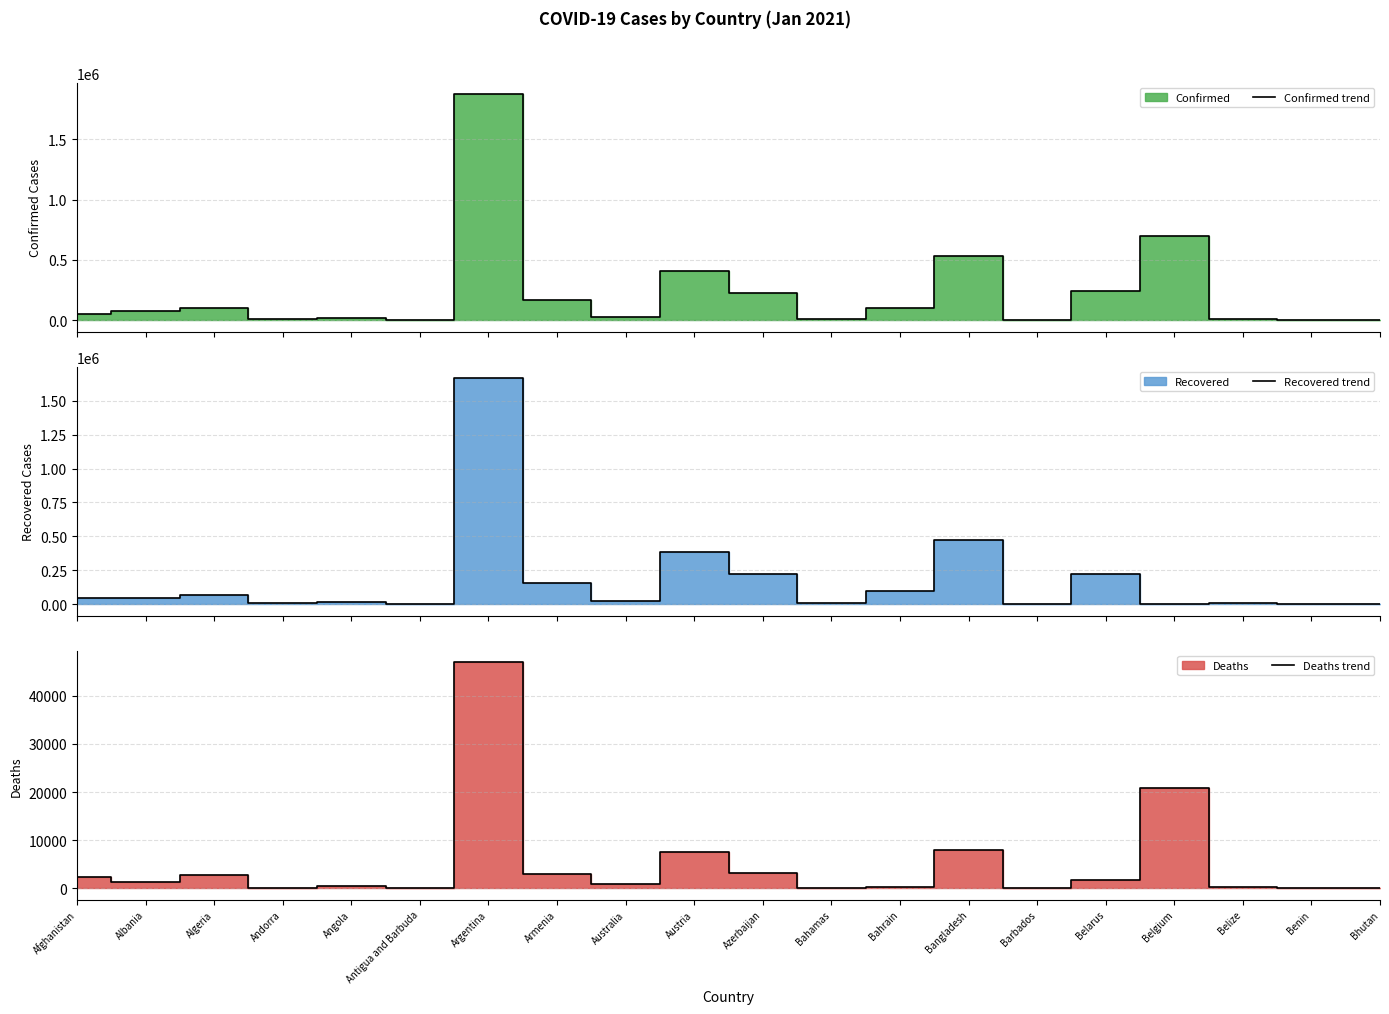

How many interior local valleys does the Deaths trend series have?

6